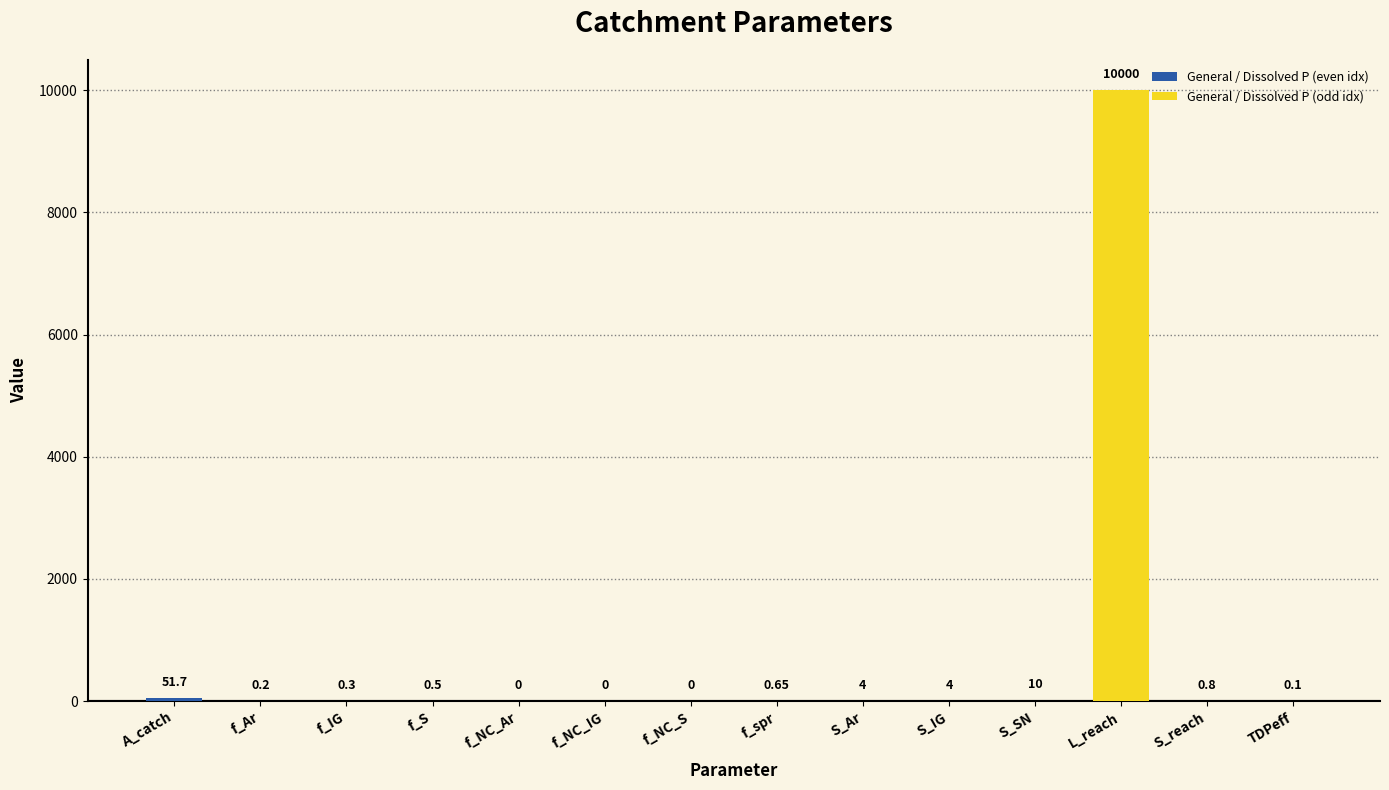

At which category is the sum across all series the highest?

S_SN